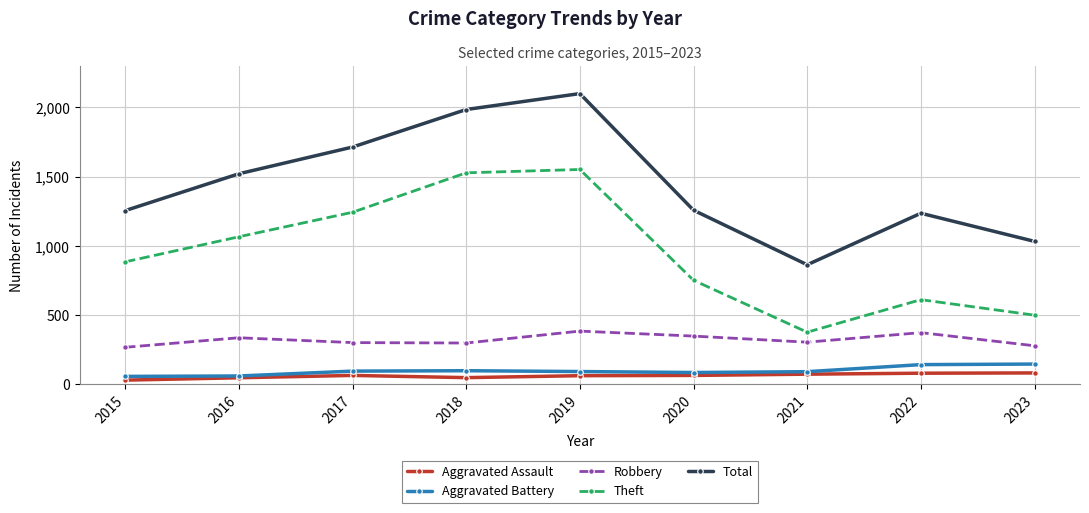

Where is the first local minimum for Theft?

2021